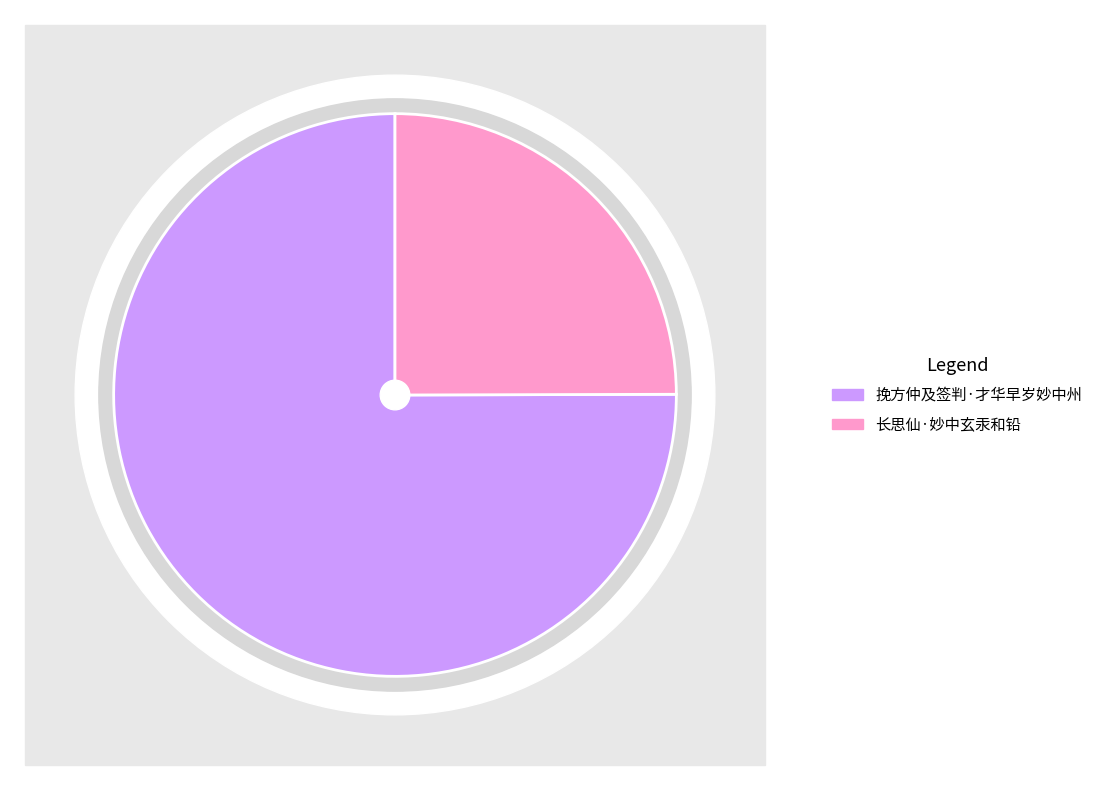

The 挽方仲及签判·才华早岁妙中州 slice represents 75% of the pie. True or false?

True